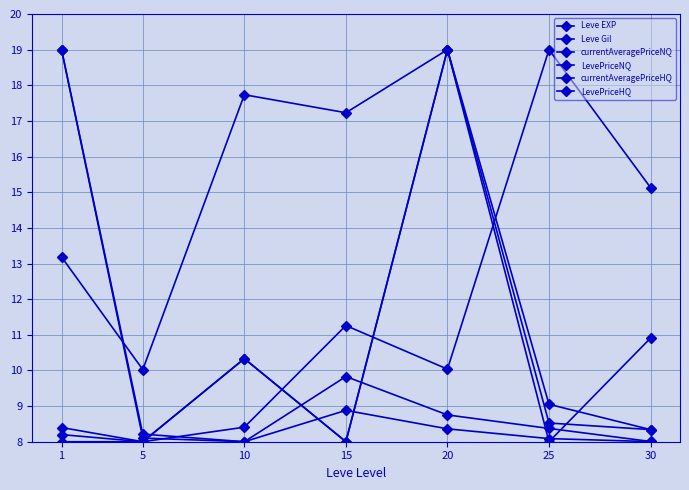

At which category does LevePriceNQ reach its first local valley?

10